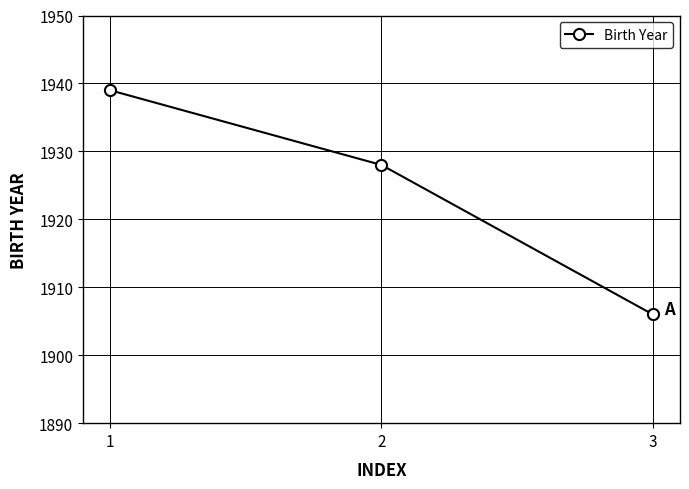

What is the change in value from 1 to 3?

-33